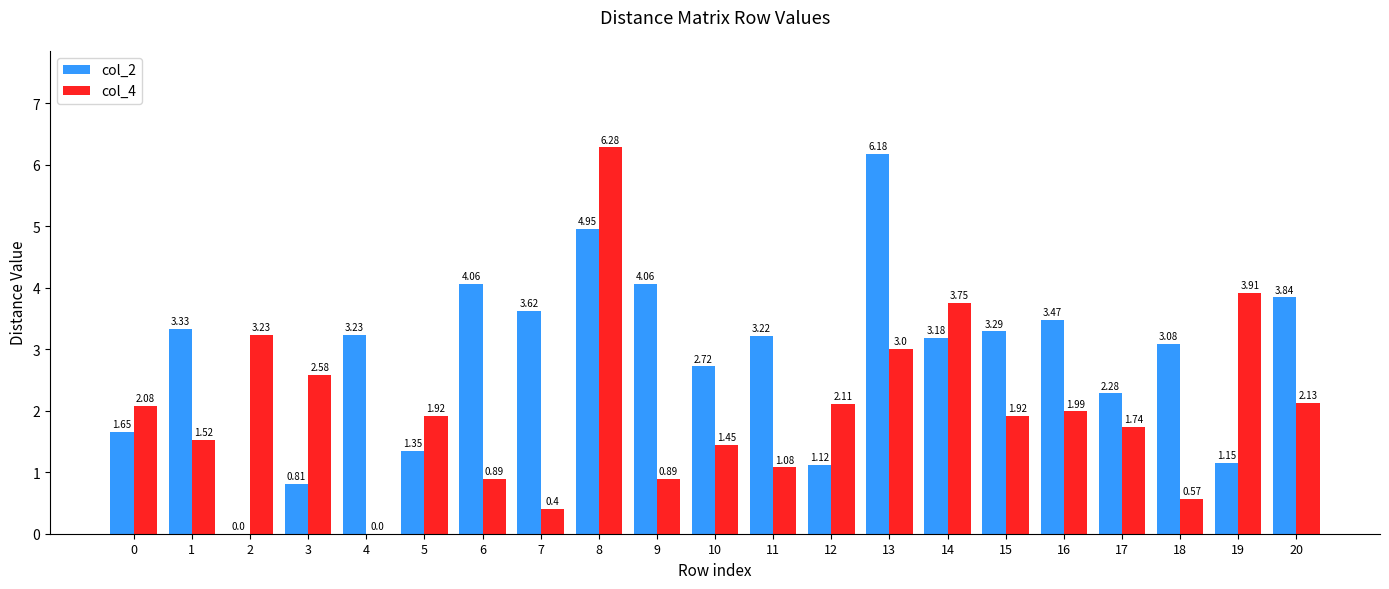

Is the value of col_2 at 4 greater than the value of col_4 at 16?

Yes